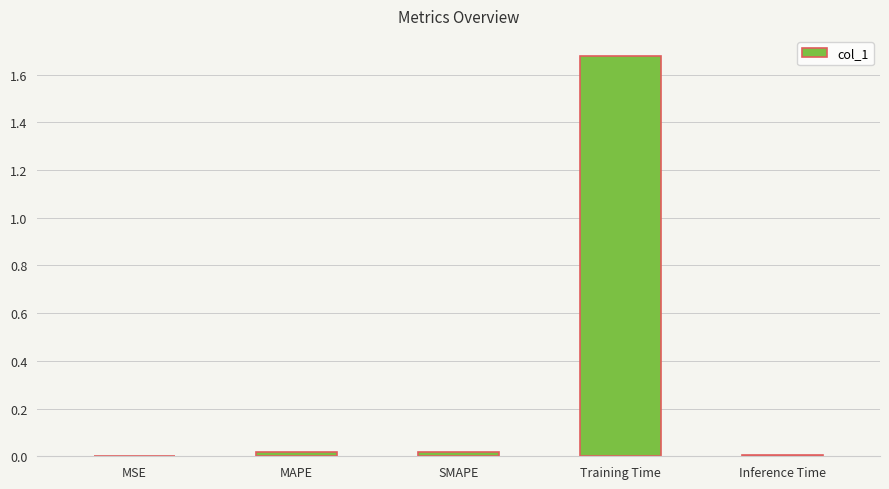

Are the bars horizontal?

No